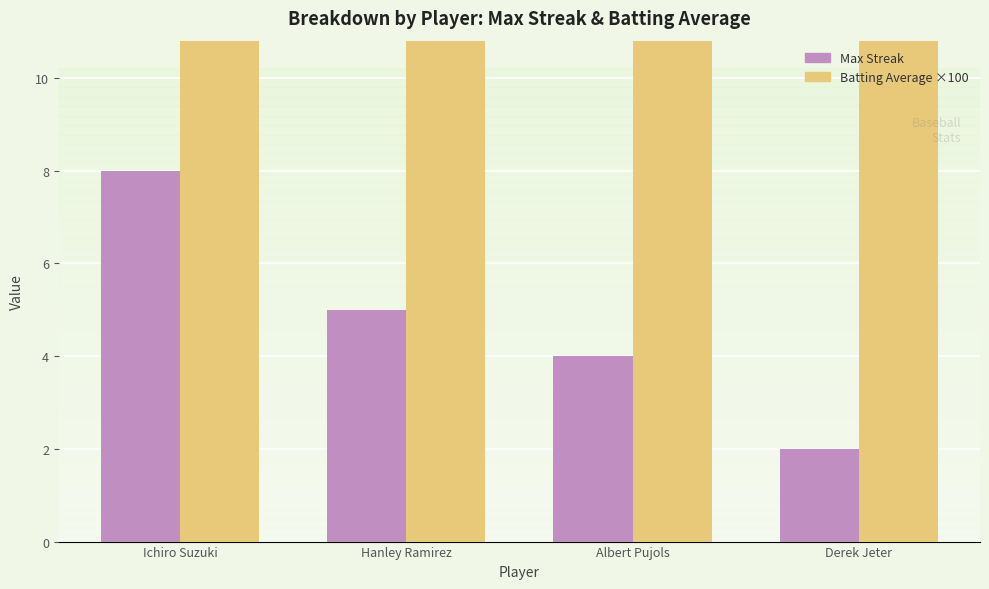

What is the difference between the maximum and minimum values in the Max Streak series?

6.0